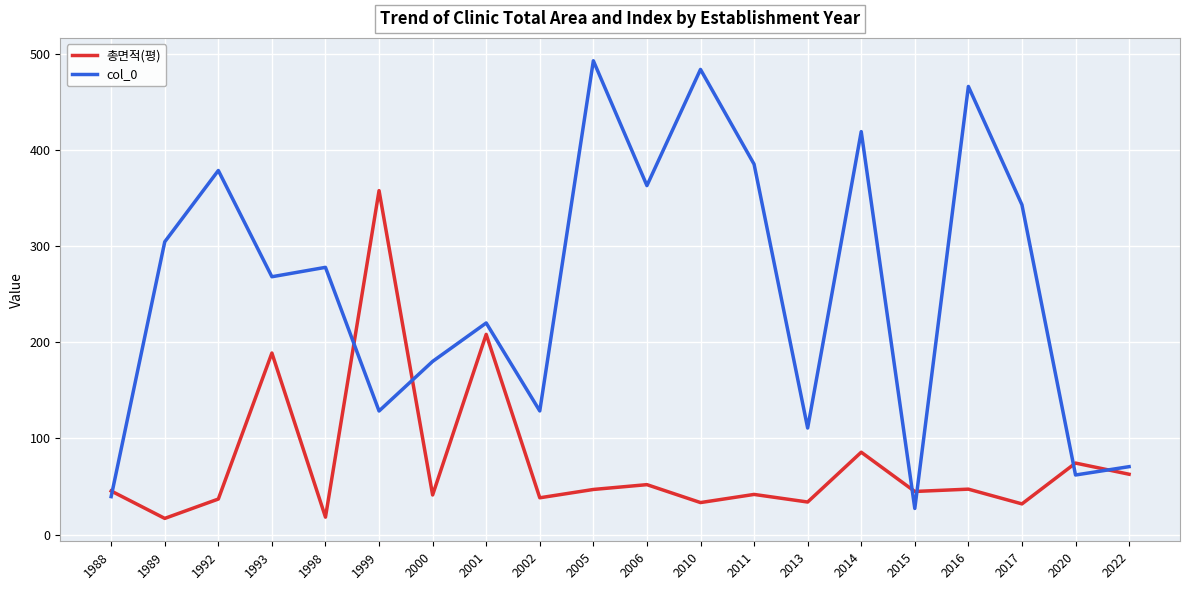

True or false: col_0 has a value of 112.0 at 2001.

False